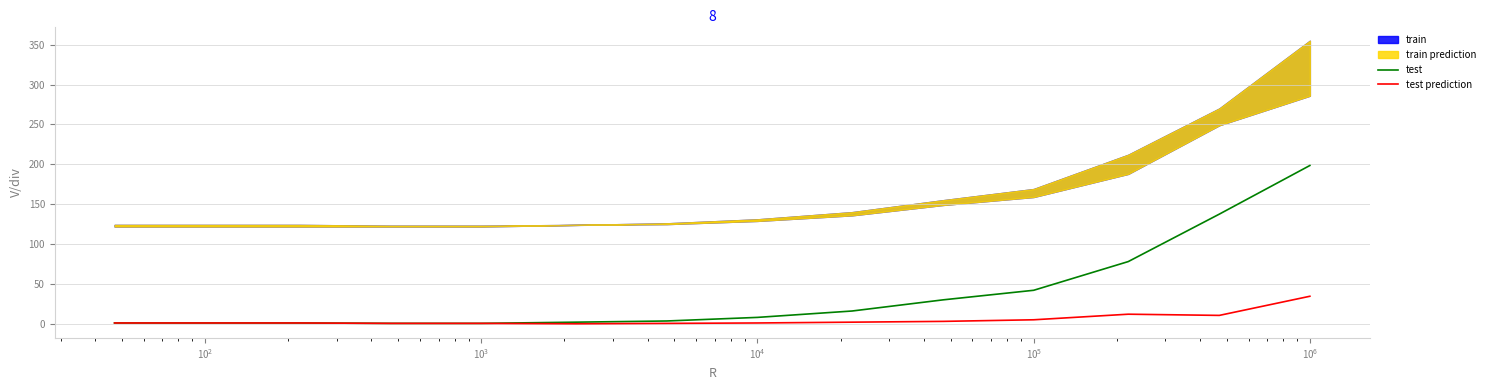

How many lines are shown in the chart?

2